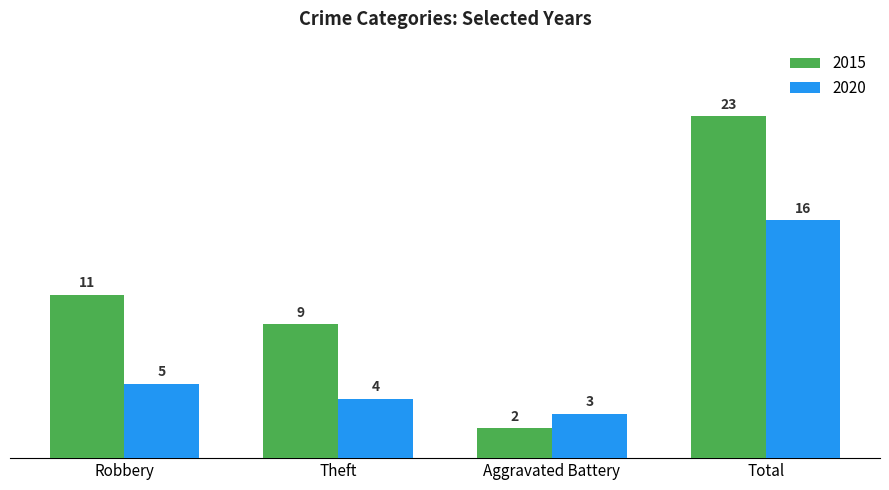

What is the label of the 1st bar from the left?

Robbery